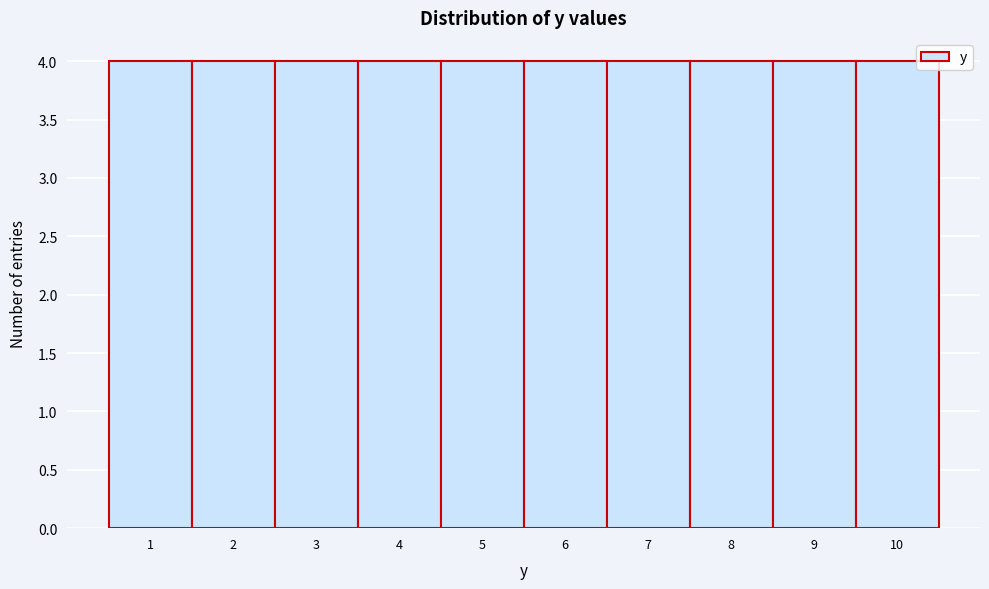

Reading left to right, list every bar in this chart as the range it spans on the x-axis followed by its height. The values are not printed on the chart, so give them approximately, as read against the axis.

0.5 to 1.5: 4
1.5 to 2.5: 4
2.5 to 3.5: 4
3.5 to 4.5: 4
4.5 to 5.5: 4
5.5 to 6.5: 4
6.5 to 7.5: 4
7.5 to 8.5: 4
8.5 to 9.5: 4
9.5 to 10.5: 4